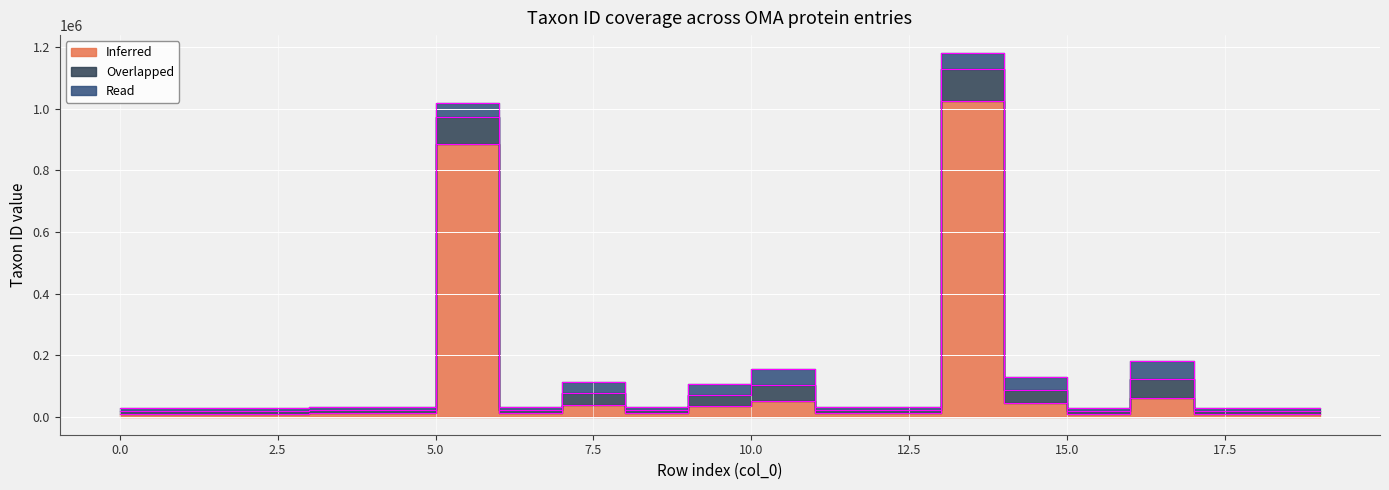

Reading left to right, list all the values displayed in this chart.

Inferred: 9258	9813	9785	9978	10020	885580	10181	37548	10141	34839	51337	10029	10090	1026970	43179	9531	60711	9541	9544	9545
Overlapped: 9258	9813	9785	9978	10020	88558	10181	37548	10141	34839	51337	10029	10090	102697	43179	9531	60711	9541	9544	9545
Read: 9258	9813	9785	9978	10020	44279	10181	37548	10141	34839	51337	10029	10090	51348	43179	9531	60711	9541	9544	9545